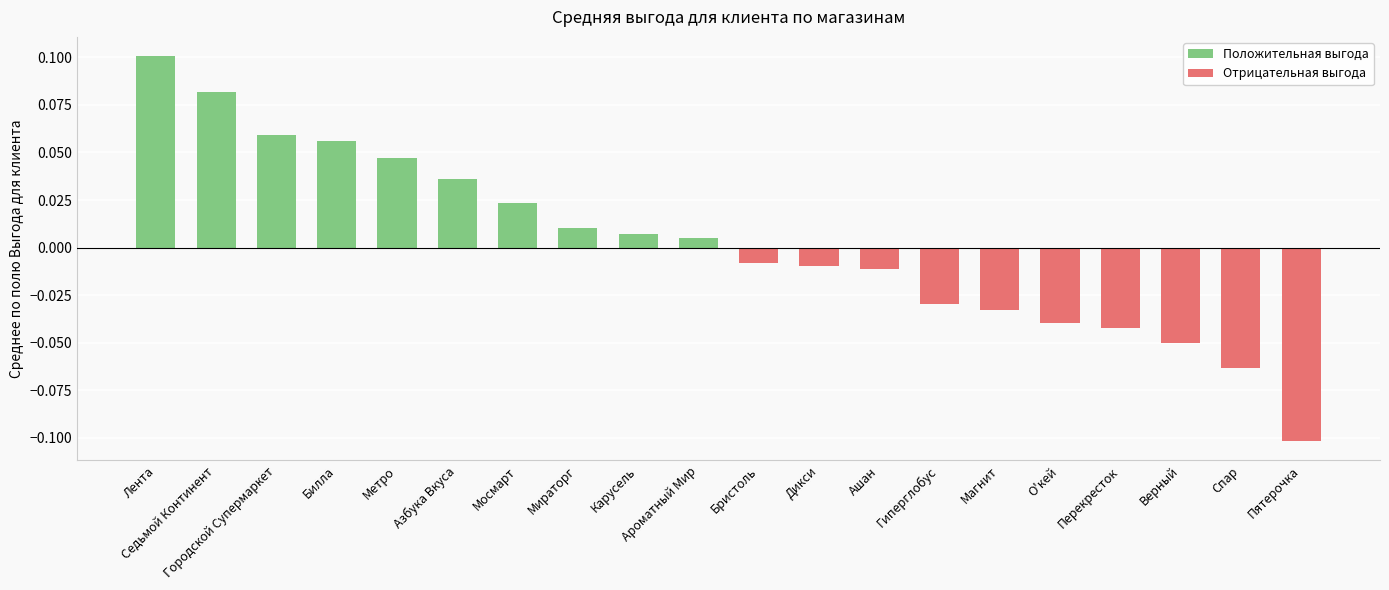

Reading left to right, extract all data points from this chart.

Положительная выгода: 0.1	0.1	0.1	0.1	0.0	0.0	0.0	0.0	0.0	0.0	0.0	0.0	0.0	0.0	0.0	0.0	0.0	0.0	0.0	0.0
Отрицательная выгода: 0.0	0.0	0.0	0.0	0.0	0.0	0.0	0.0	0.0	0.0	-0.0	-0.0	-0.0	-0.0	-0.0	-0.0	-0.0	-0.1	-0.1	-0.1